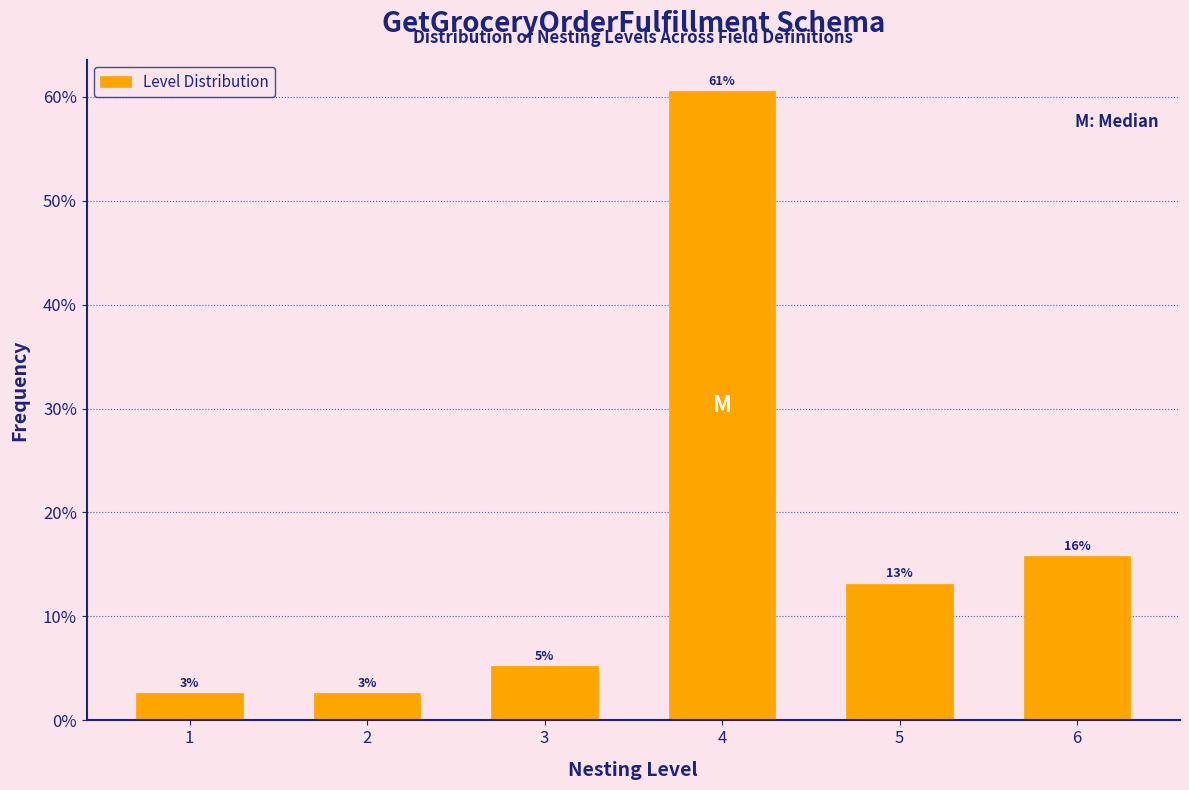

Does the chart contain any negative values?

No